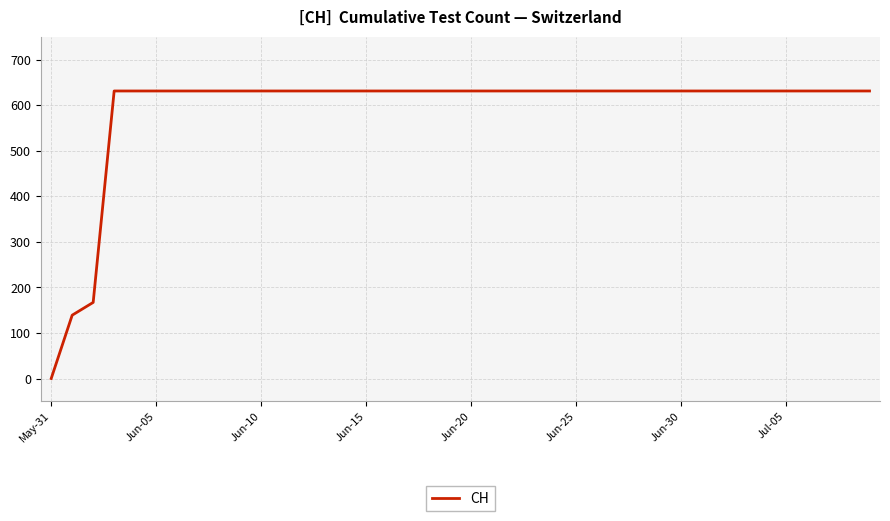

What is the maximum value shown in the chart?

631